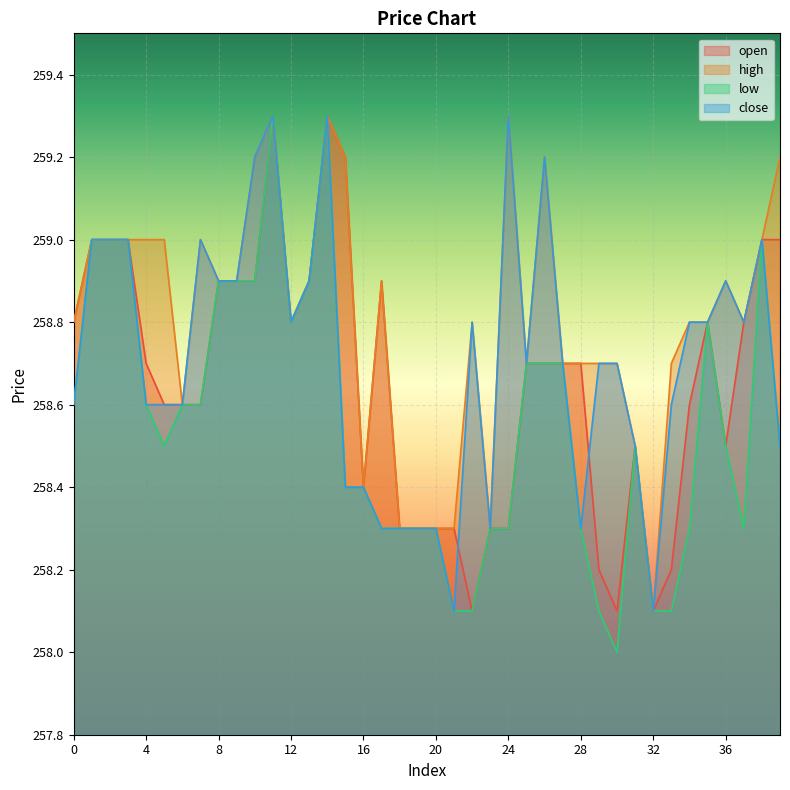

What is the greatest value displayed?

259.3